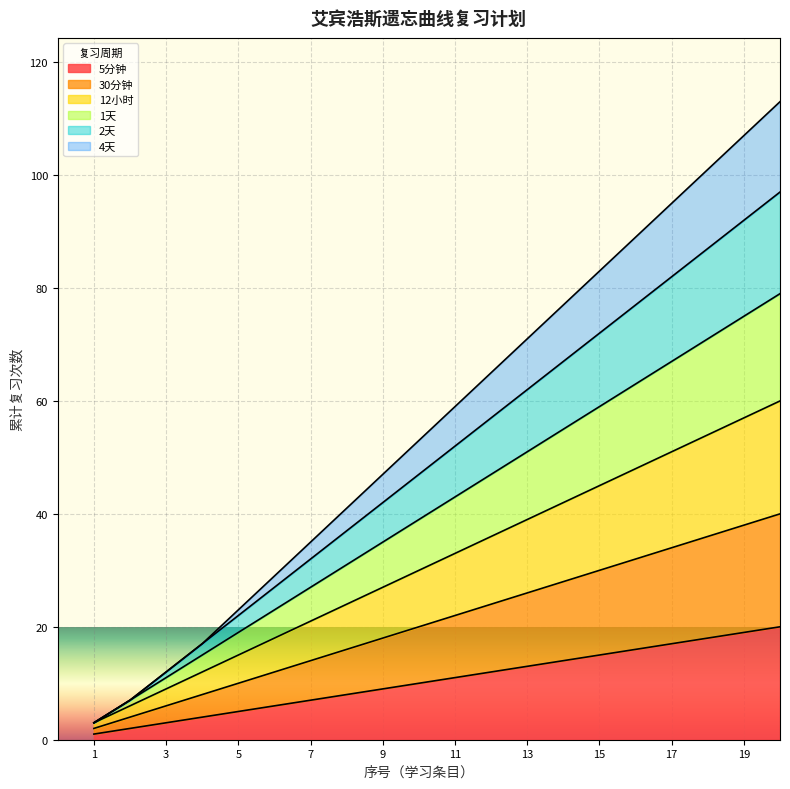

The value of 1天 at 12 is 72. True or false?

False